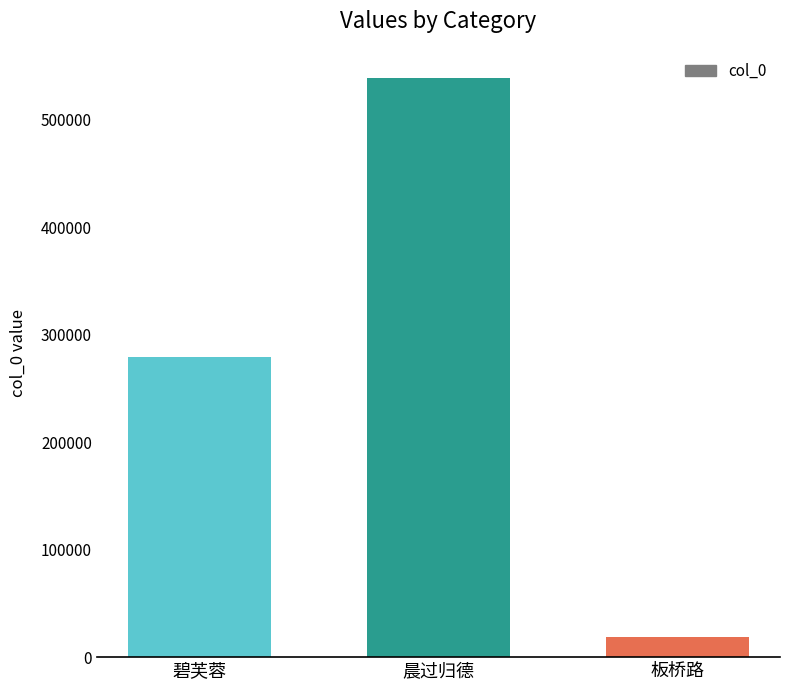

What is the greatest value displayed?

538965